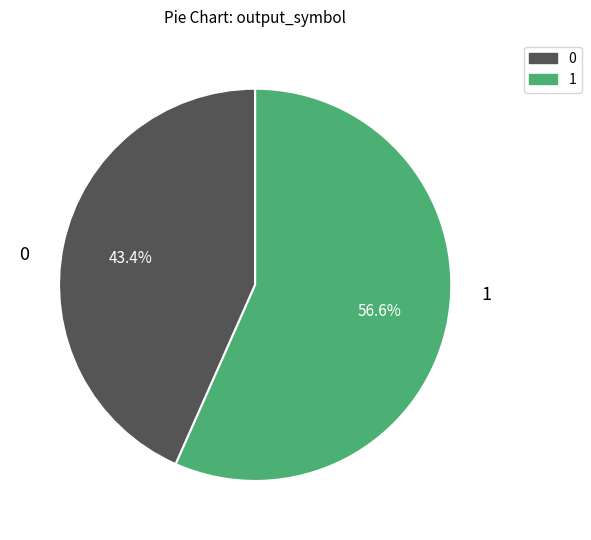

To the nearest percent, what is the combined percentage of 1 and 0?

100%